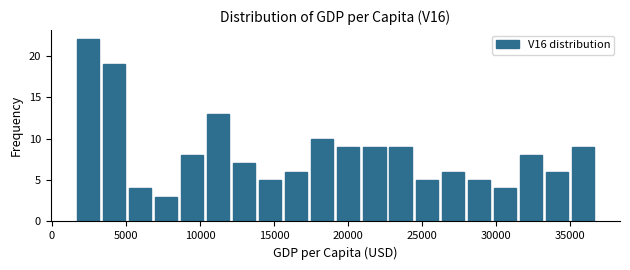

Around what value on the x-axis is the tallest bar? Give the approximate position of its centre, as read against the axis.

2500